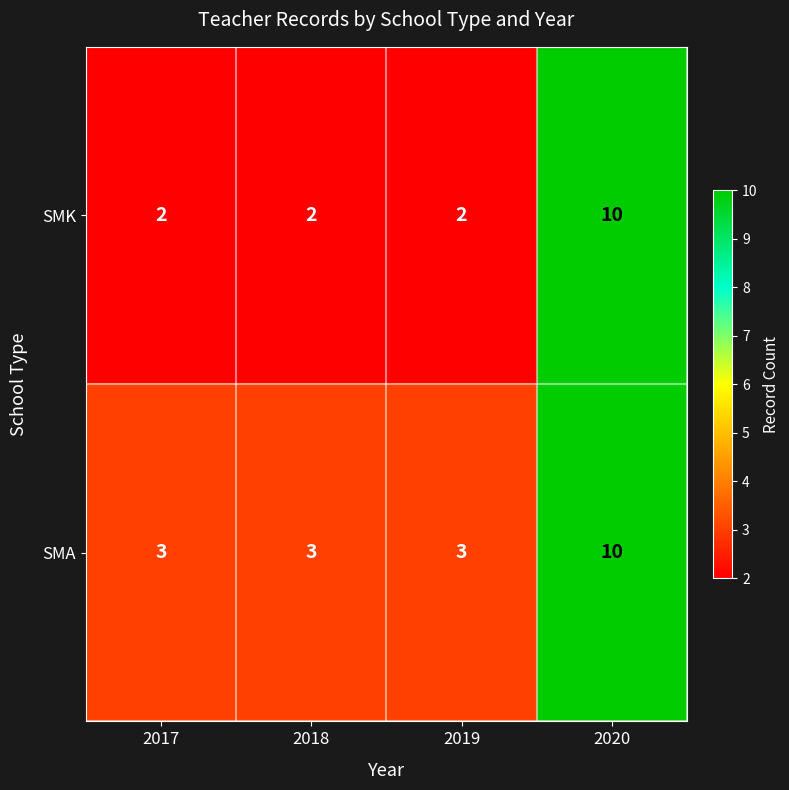

Which series has the widest spread of values?

SMK